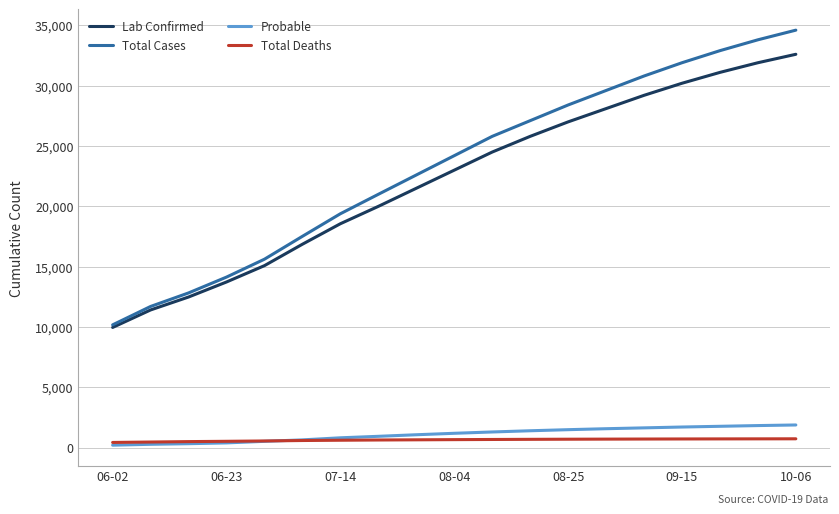

Which series has the widest spread of values?

Total Cases